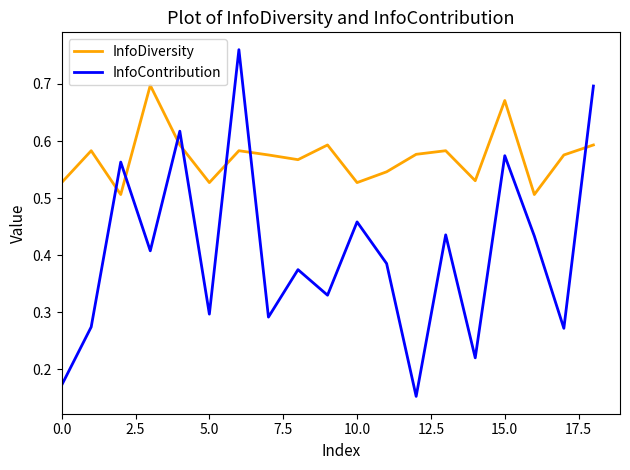

Rank the series by their average value, from lowest to highest.

InfoContribution, InfoDiversity